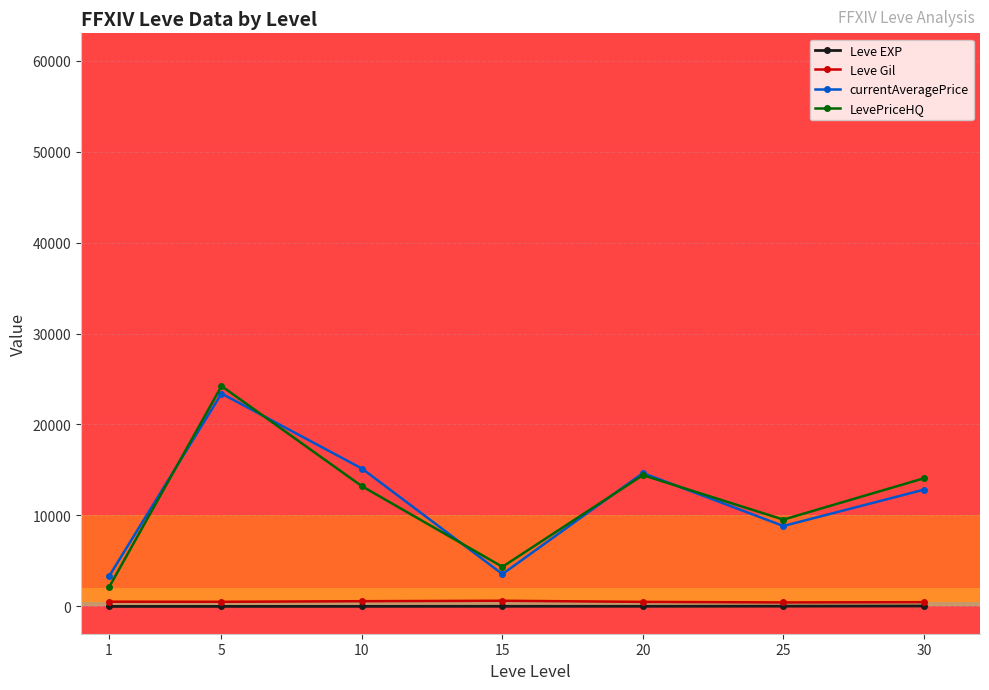

Where does the LevePriceHQ series first go above 13211?

5